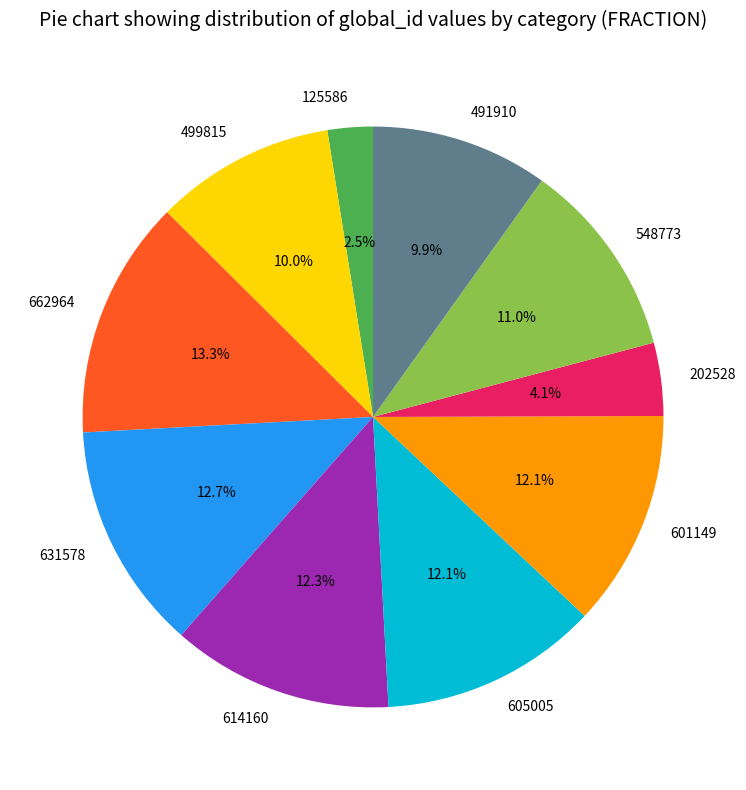

What percentage is the 548773 slice, to the nearest percent?

11%